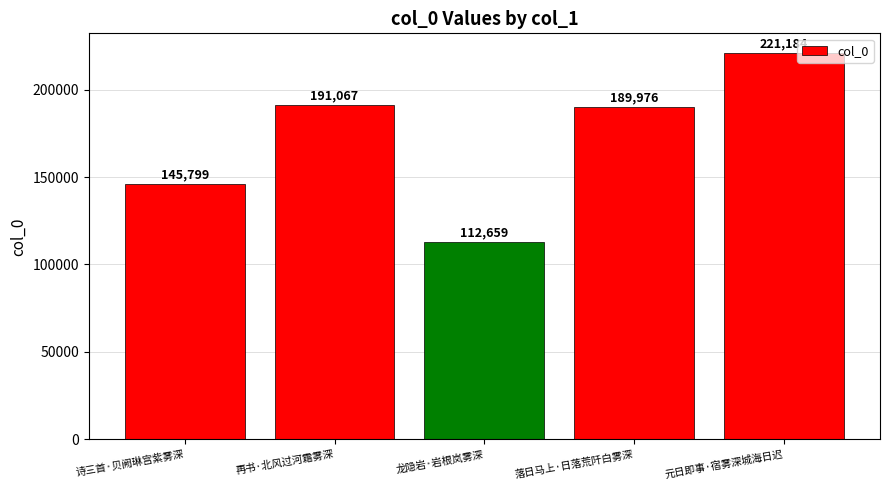

What is the average value?

172137